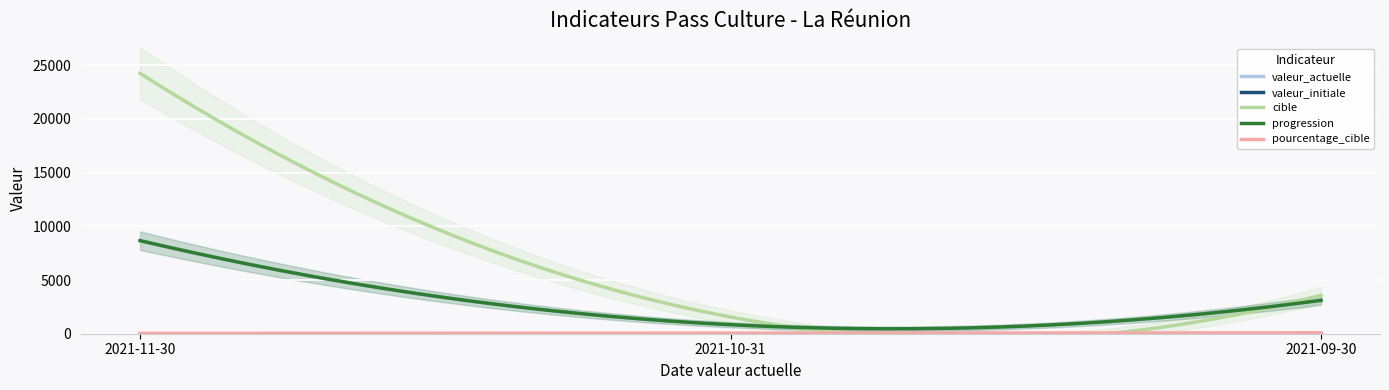

How many lines are shown in the chart?

5